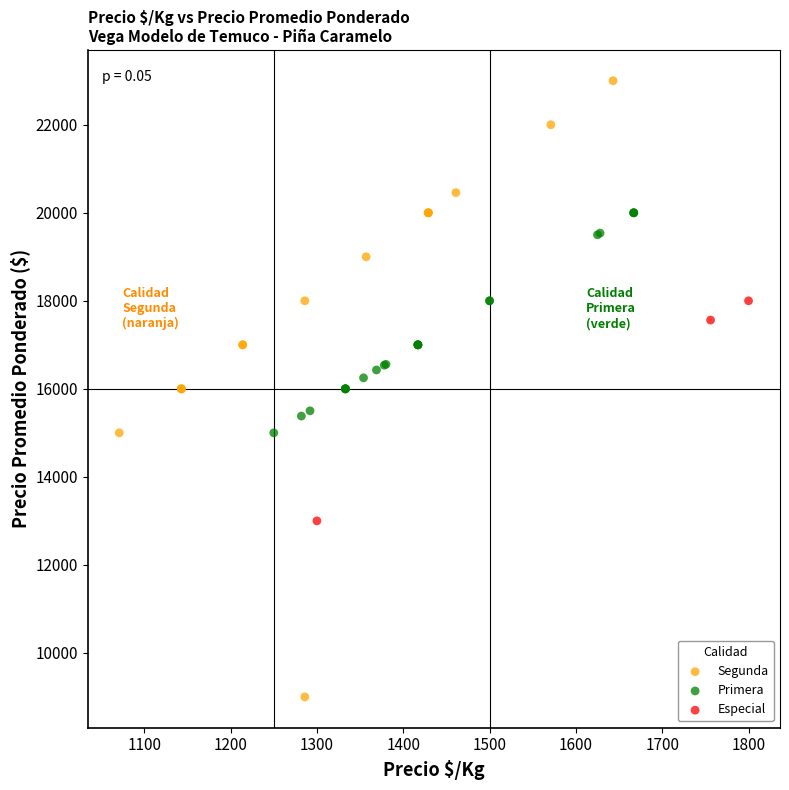

Which series has the widest spread of Y values?

Segunda